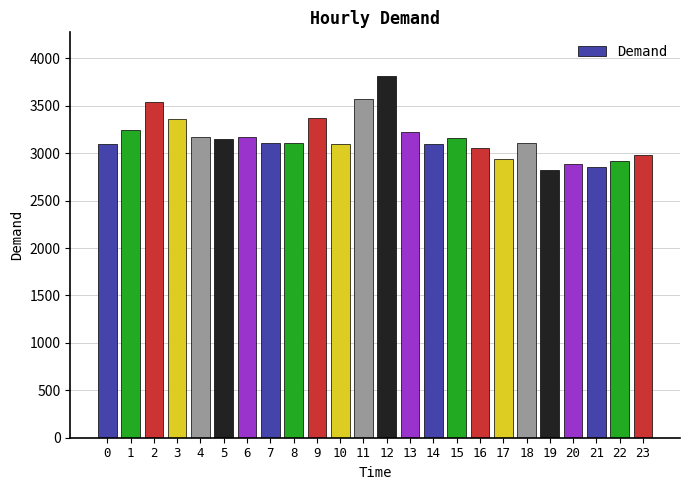

The chart shows a value of 3816 at 12. True or false?

True